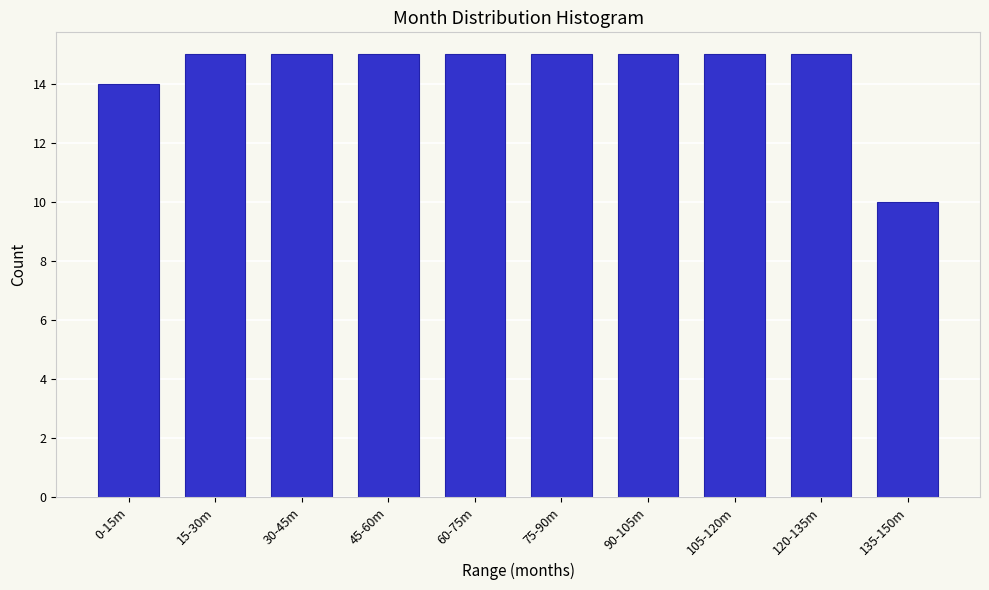

Reading left to right, list all the values displayed in this chart.

14	15	15	15	15	15	15	15	15	10